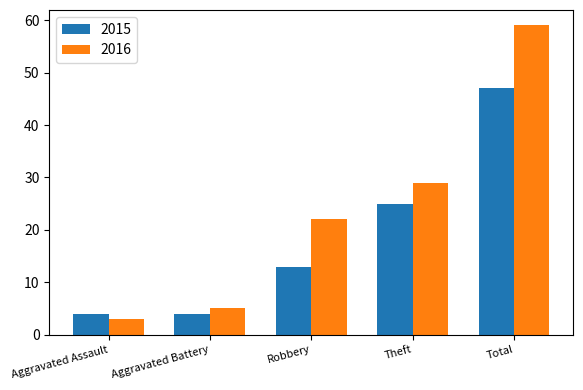

List the series in order of their peak value, lowest first.

2015, 2016